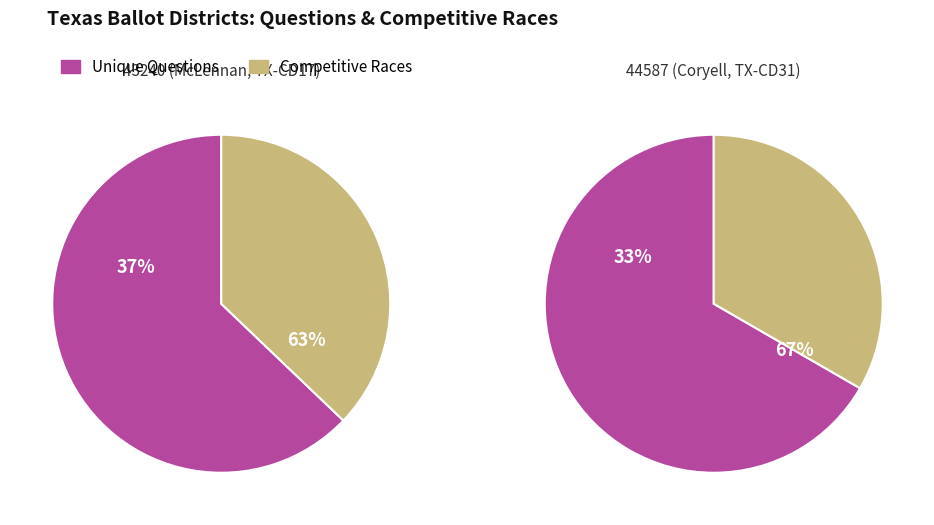

What percentage do 43240 (McLennan, TX-CD17) and 44587 (Coryell, TX-CD31) together represent?

100.0%